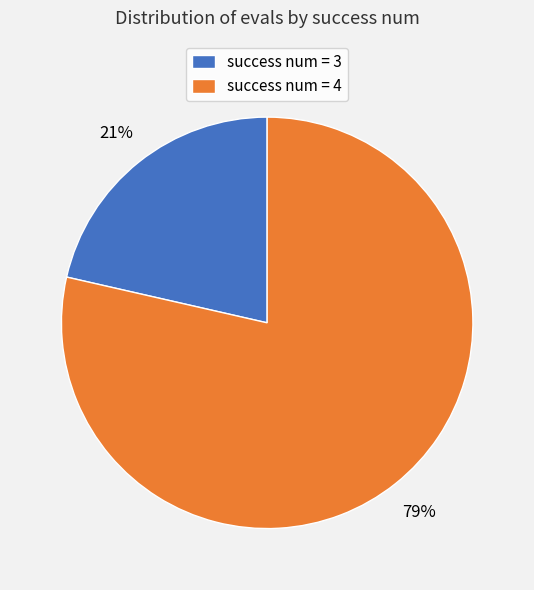

Is it true that success num = 3 is 11% of the pie?

False